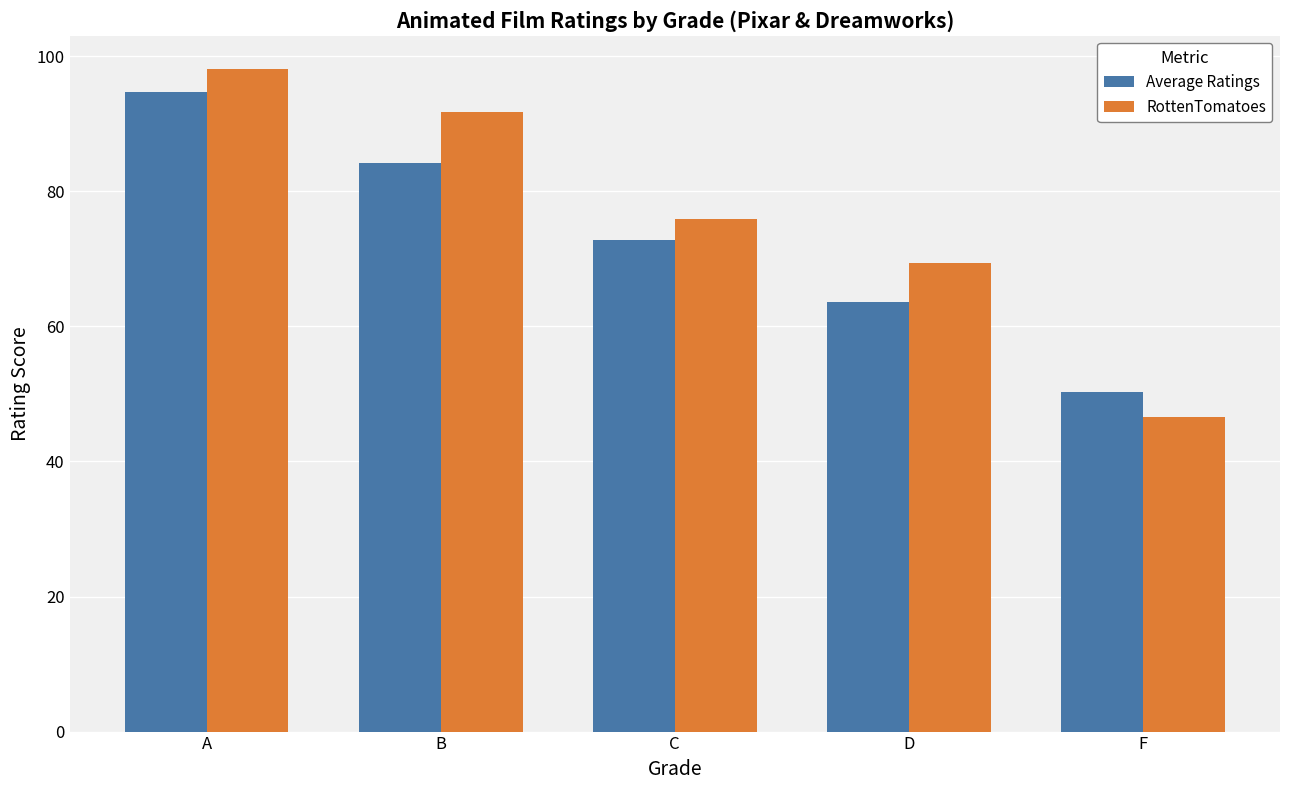

At D, list the series in order from smallest to largest.

Average Ratings, RottenTomatoes